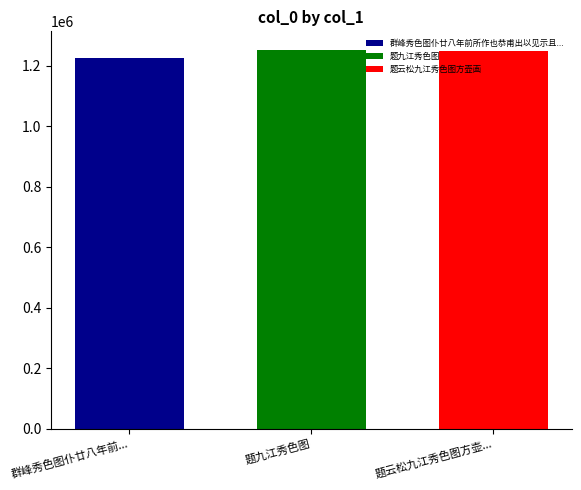

What is the smallest value displayed?

1225411